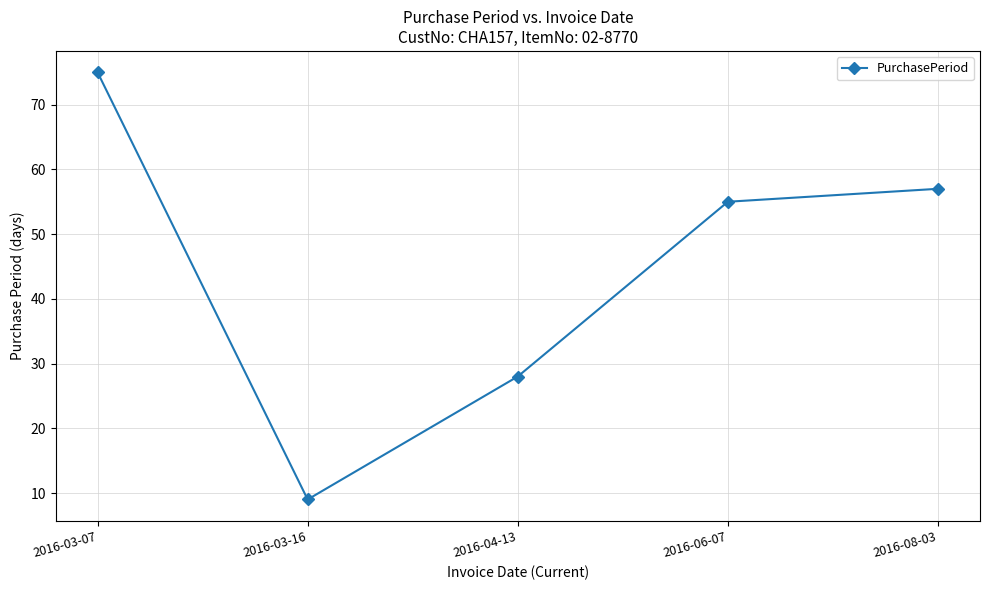

Where does the data first go above 55?

2016-03-07